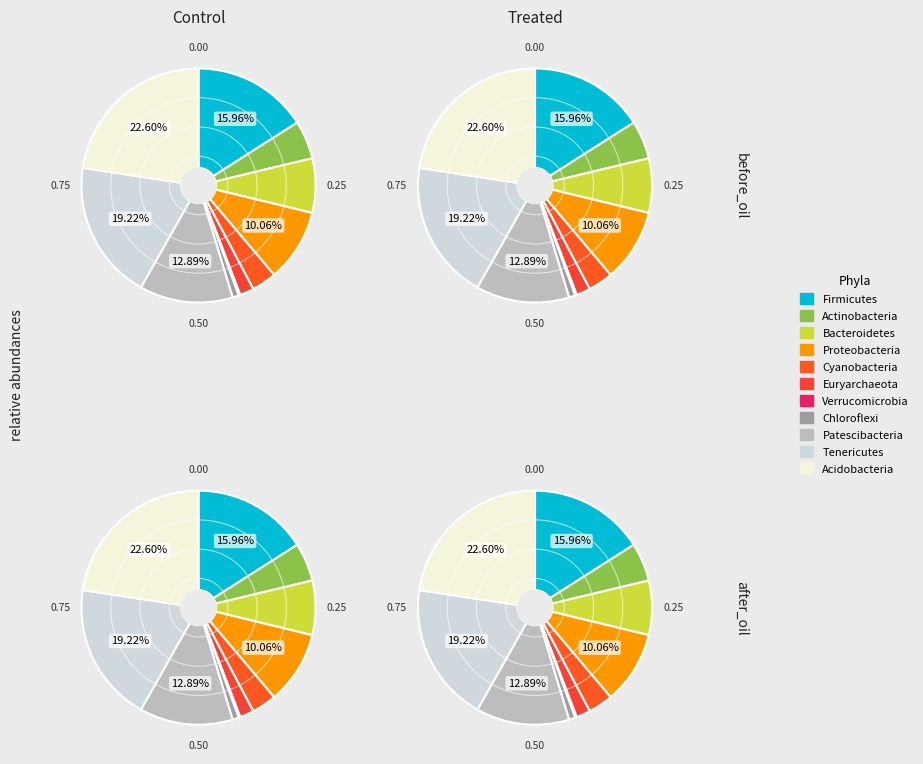

Is there a majority slice in this chart?

No